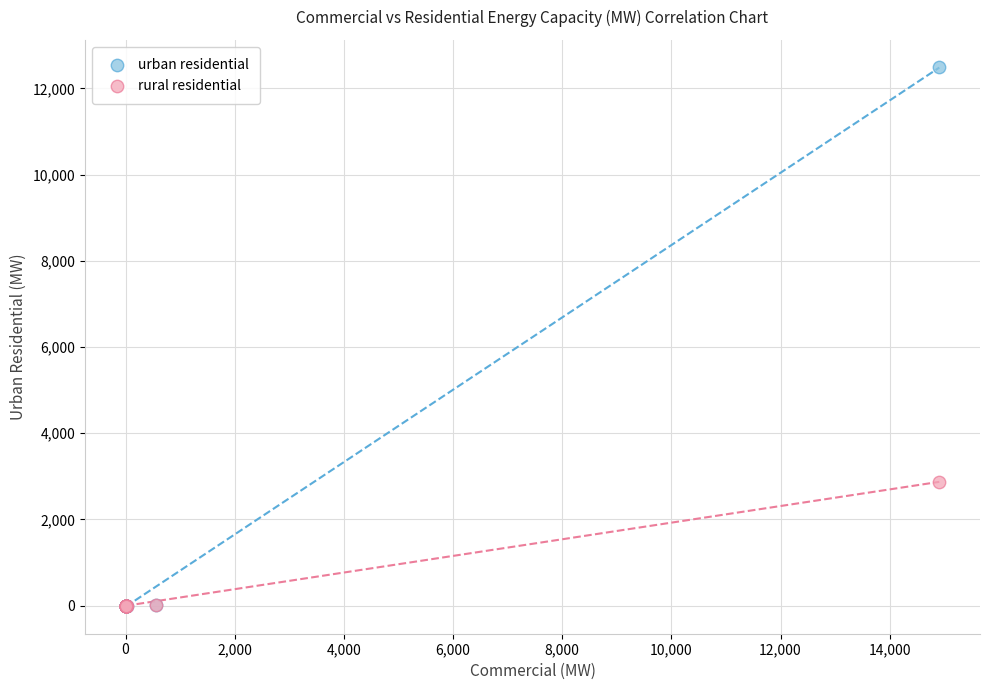

Across all series, what Y value is closest to 6249?

2873.1